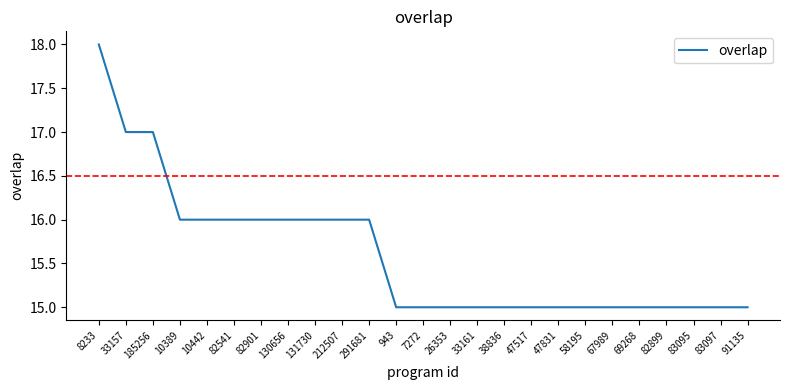

What position from the right is 47831?

8